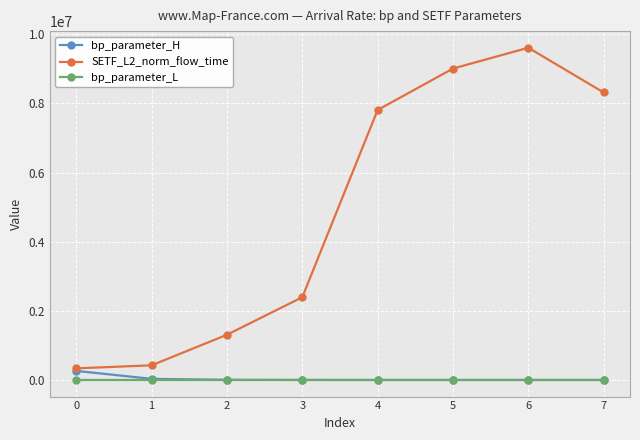

Which series has the largest range (max minus min)?

SETF_L2_norm_flow_time